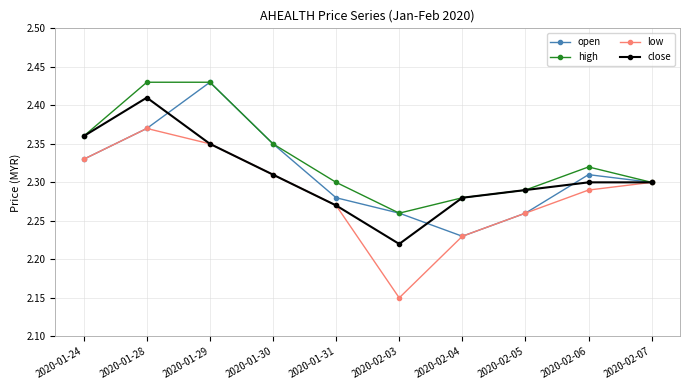

What position from the left is 2020-01-30?

4